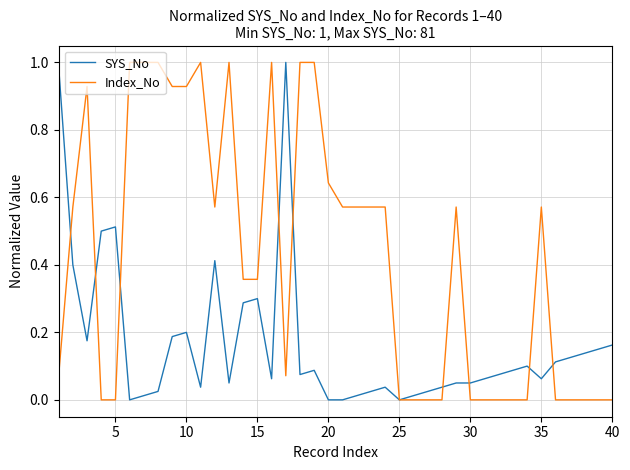

Which series has the largest total across all categories?

Index_No